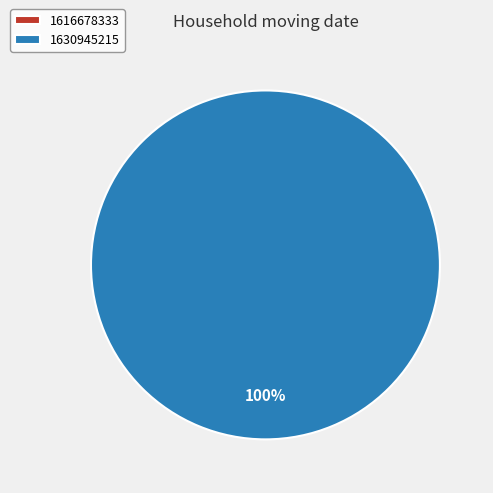

True or false: 1616678333 accounts for 0% of the total.

True